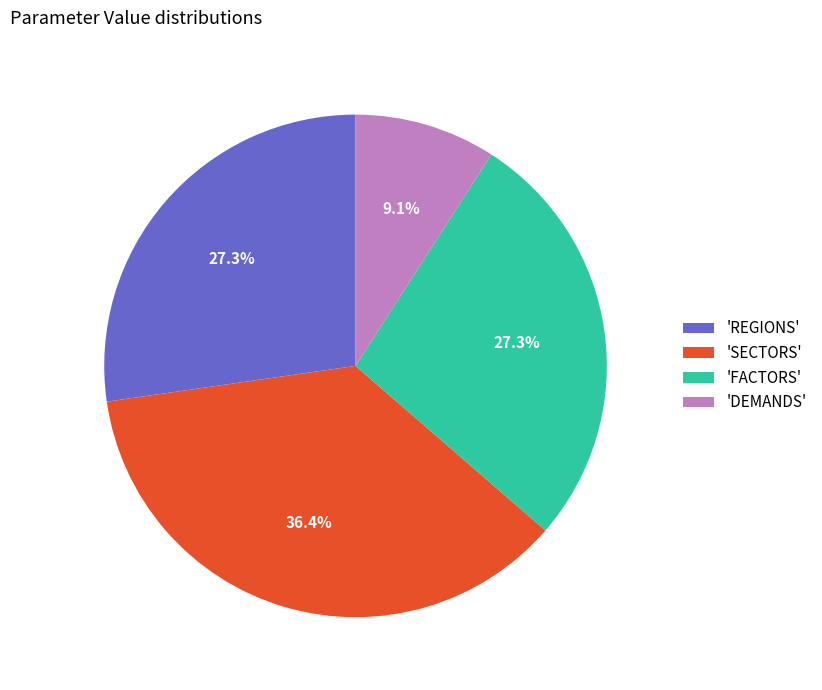

What portion of the pie excludes 'FACTORS'?

72.7%